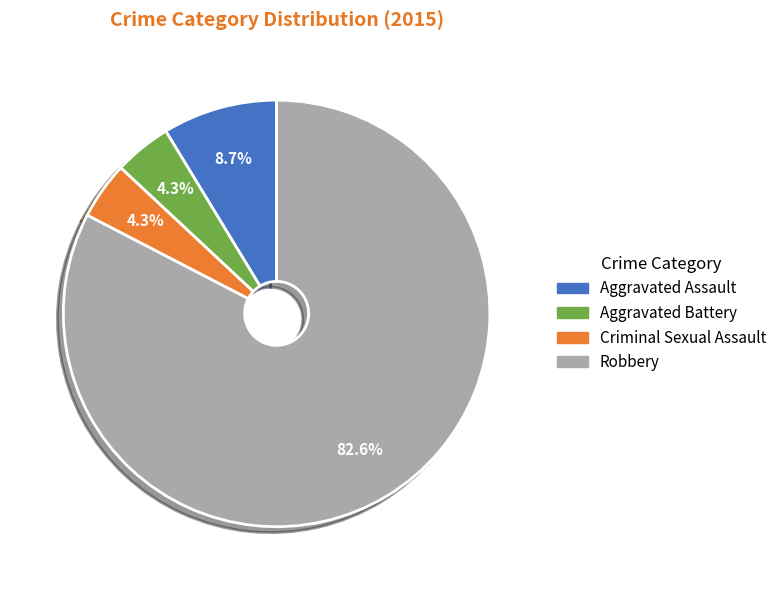

Which slice is the largest?

Robbery